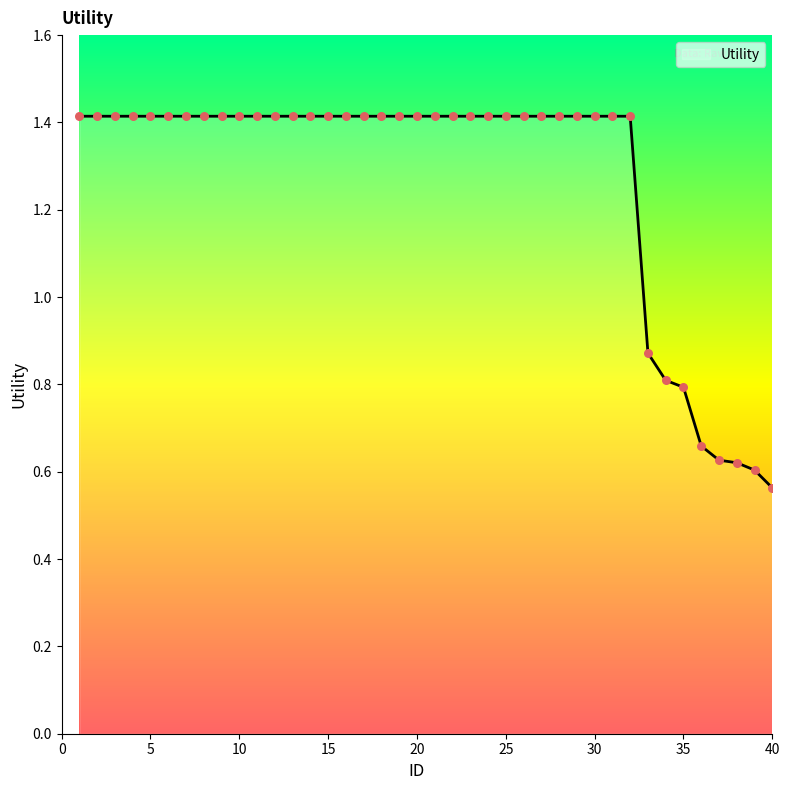

What is the greatest value displayed?

1.4